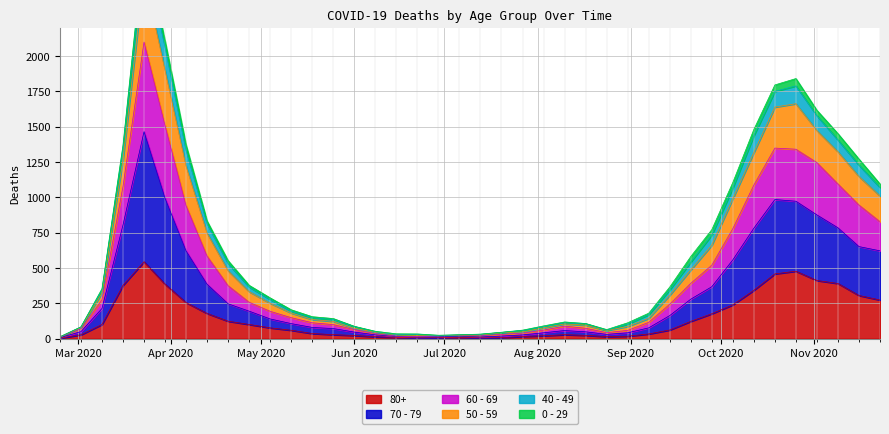

At how many categories does at least one series exceed 281?

20